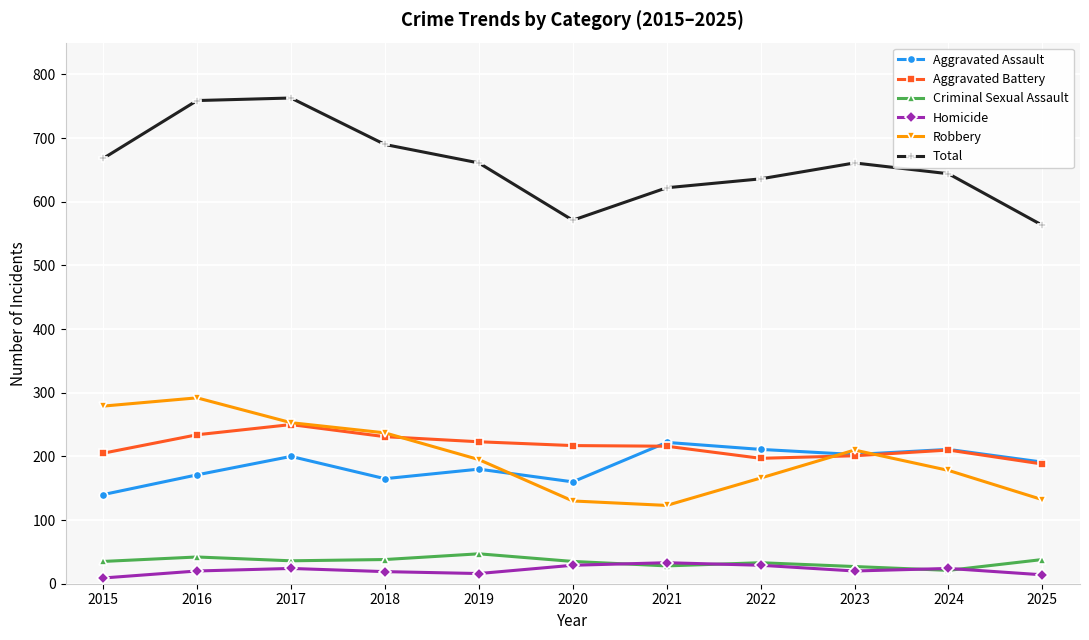

What is the difference between the highest and lowest values at 2017?

739